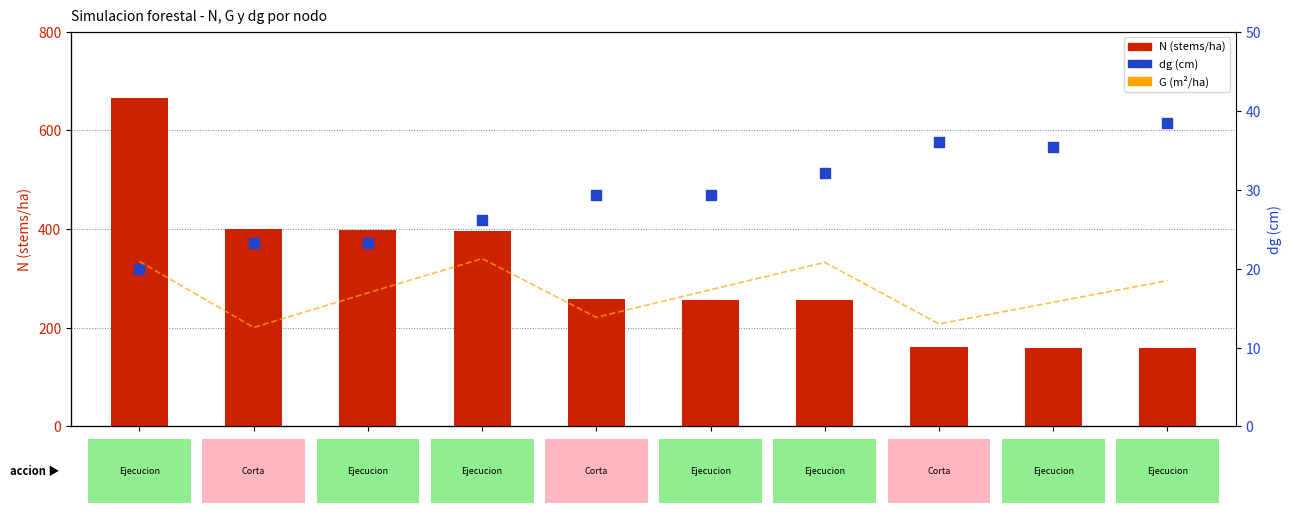

At how many categories does at least one series exceed 352?

4